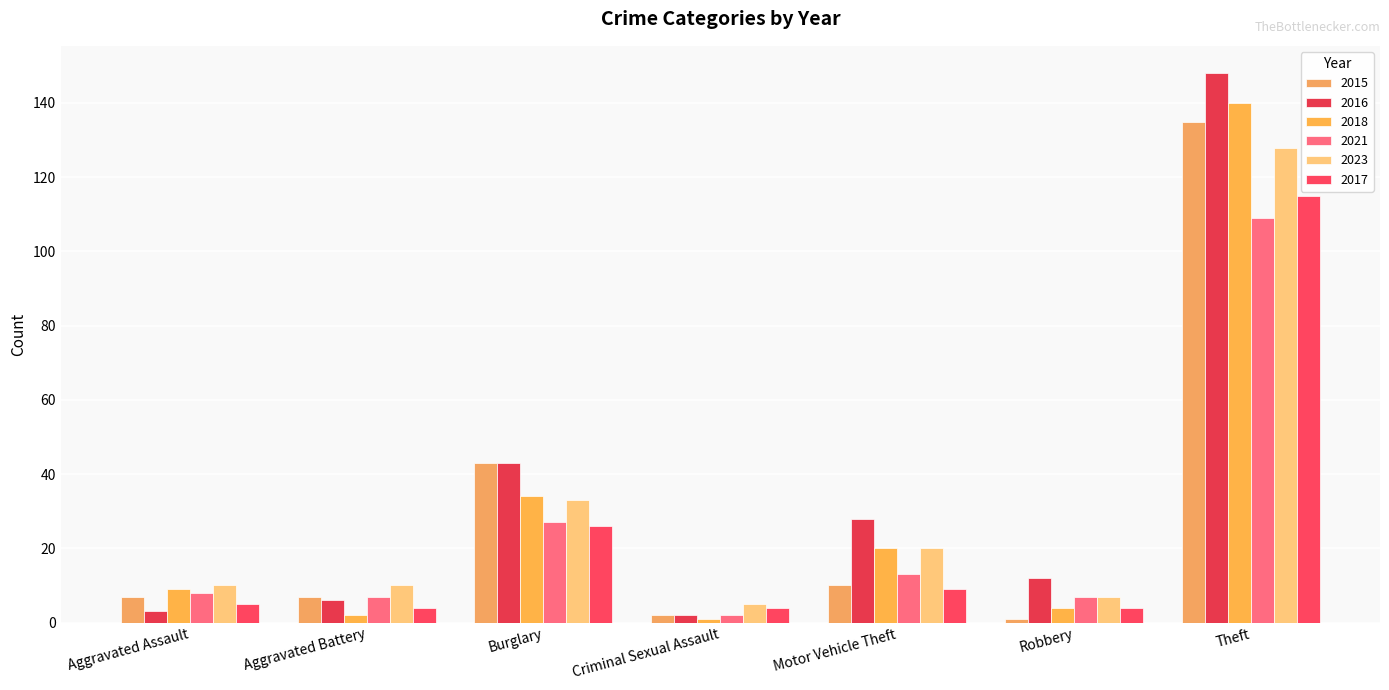

At which category is the sum across all series the highest?

Theft